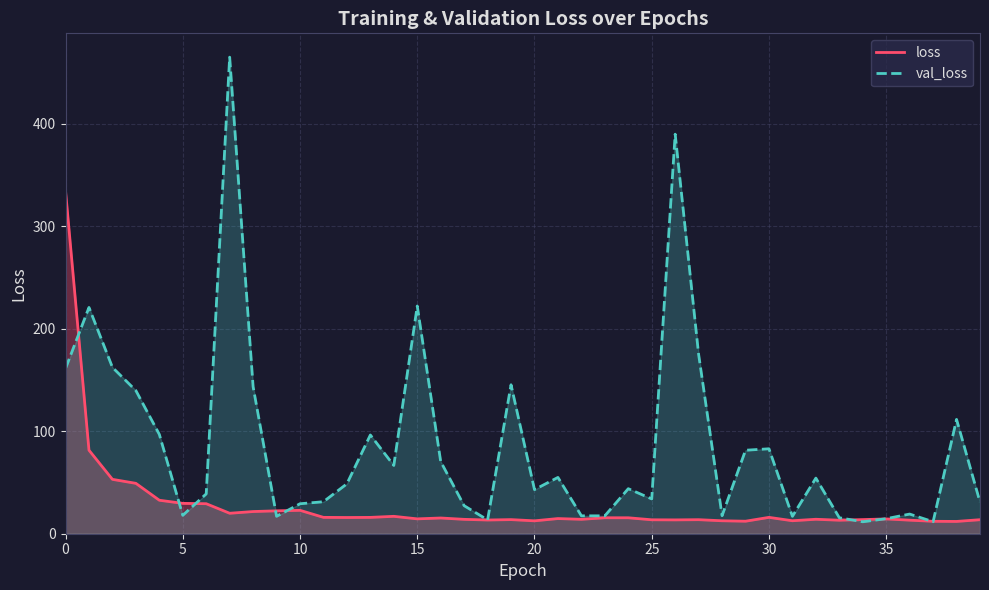

After their last crossing, which series has the higher values: val_loss or loss?

val_loss